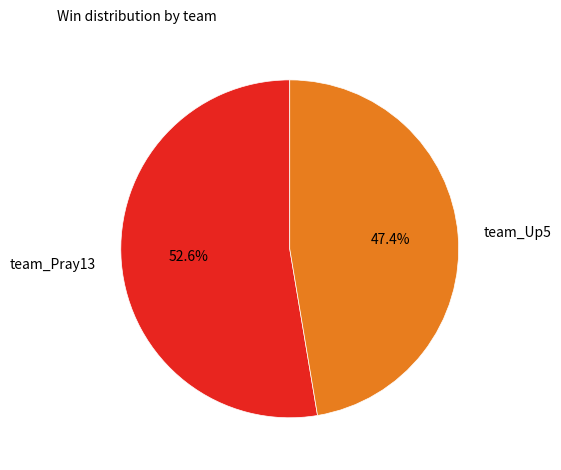

What is the ratio of the value at team_Pray13 to the value at team_Up5?

1.1